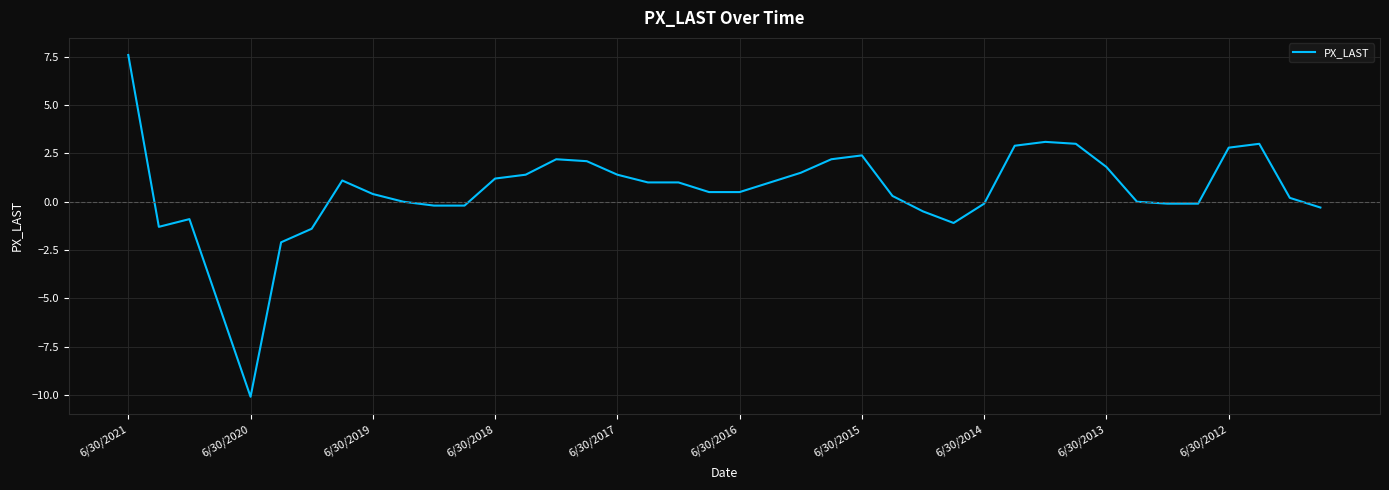

What is the minimum value shown in the chart?

-10.1